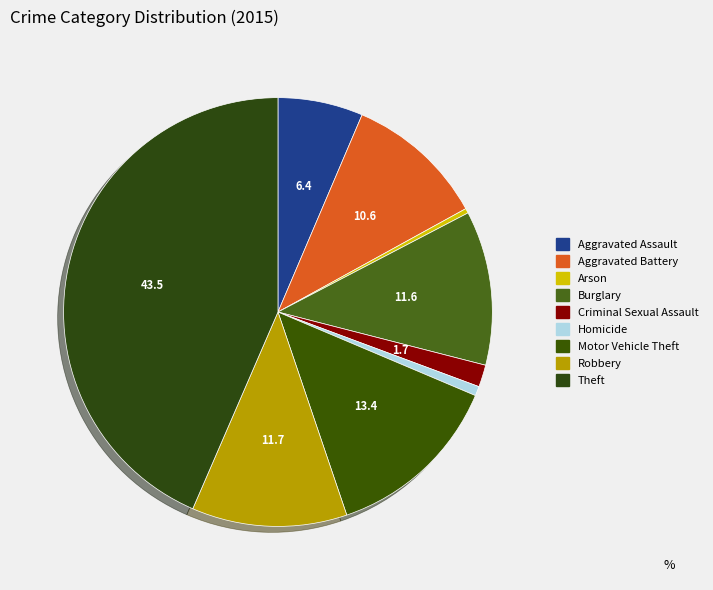

What percentage do Aggravated Assault and Homicide together represent?

7.1%